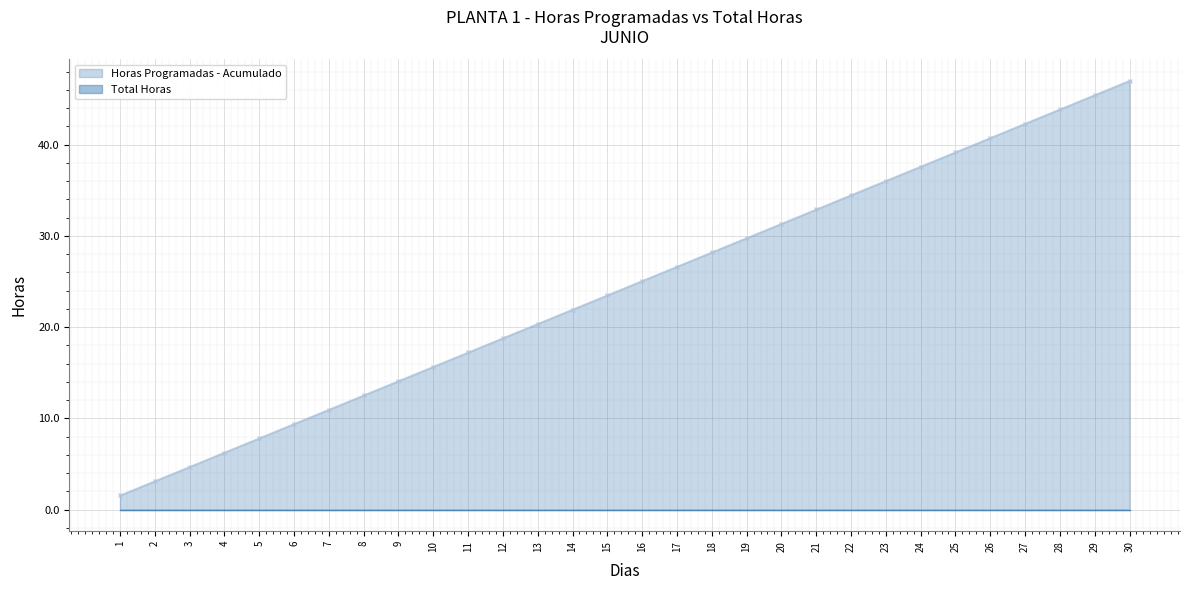

At which label is Horas Programadas - Acumulado closest to 24?

15